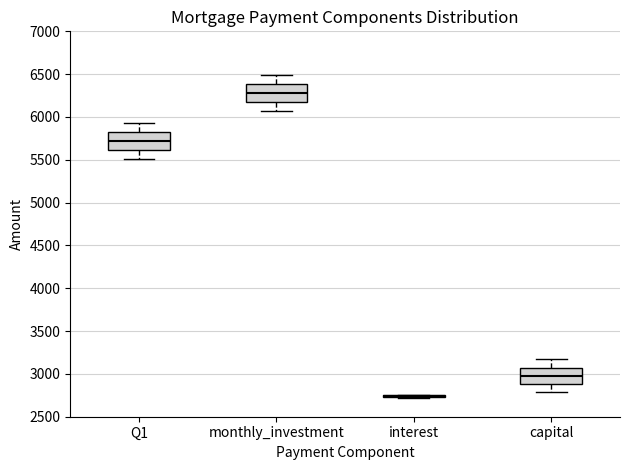

Reading left to right, transcribe this box plot: for each box, give where its median line is, the range the box spans, and where its two whiskers end, as read against the y-axis. The values are not printed on the chart, so give them approximately, as read against the axis.

Q1: median 5700, box 5600 to 5800, whiskers 5500 to 5950
monthly_investment: median 6300, box 6200 to 6400, whiskers 6050 to 6500
interest: box collapsed to a line at 2750, whiskers 2700 to 2750
capital: median 2950, box 2900 to 3050, whiskers 2800 to 3150